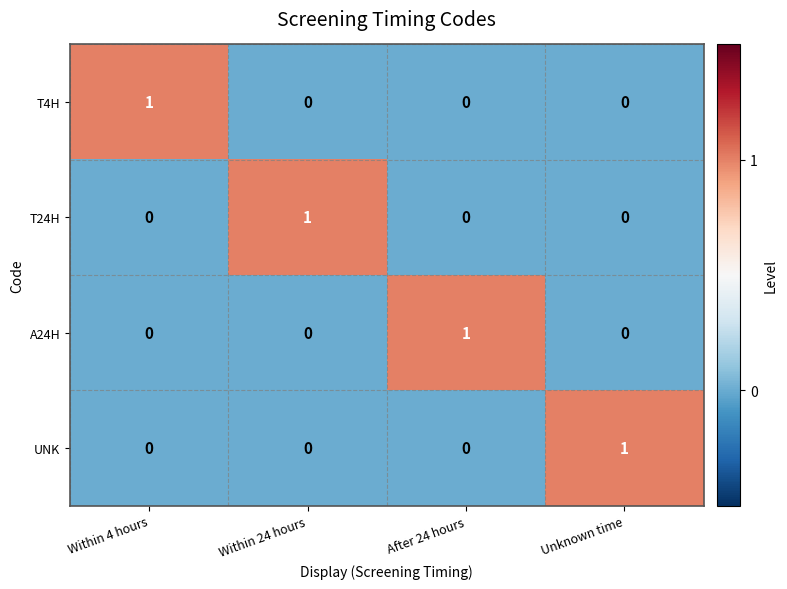

What is the total value across all series at Within 24 hours?

1